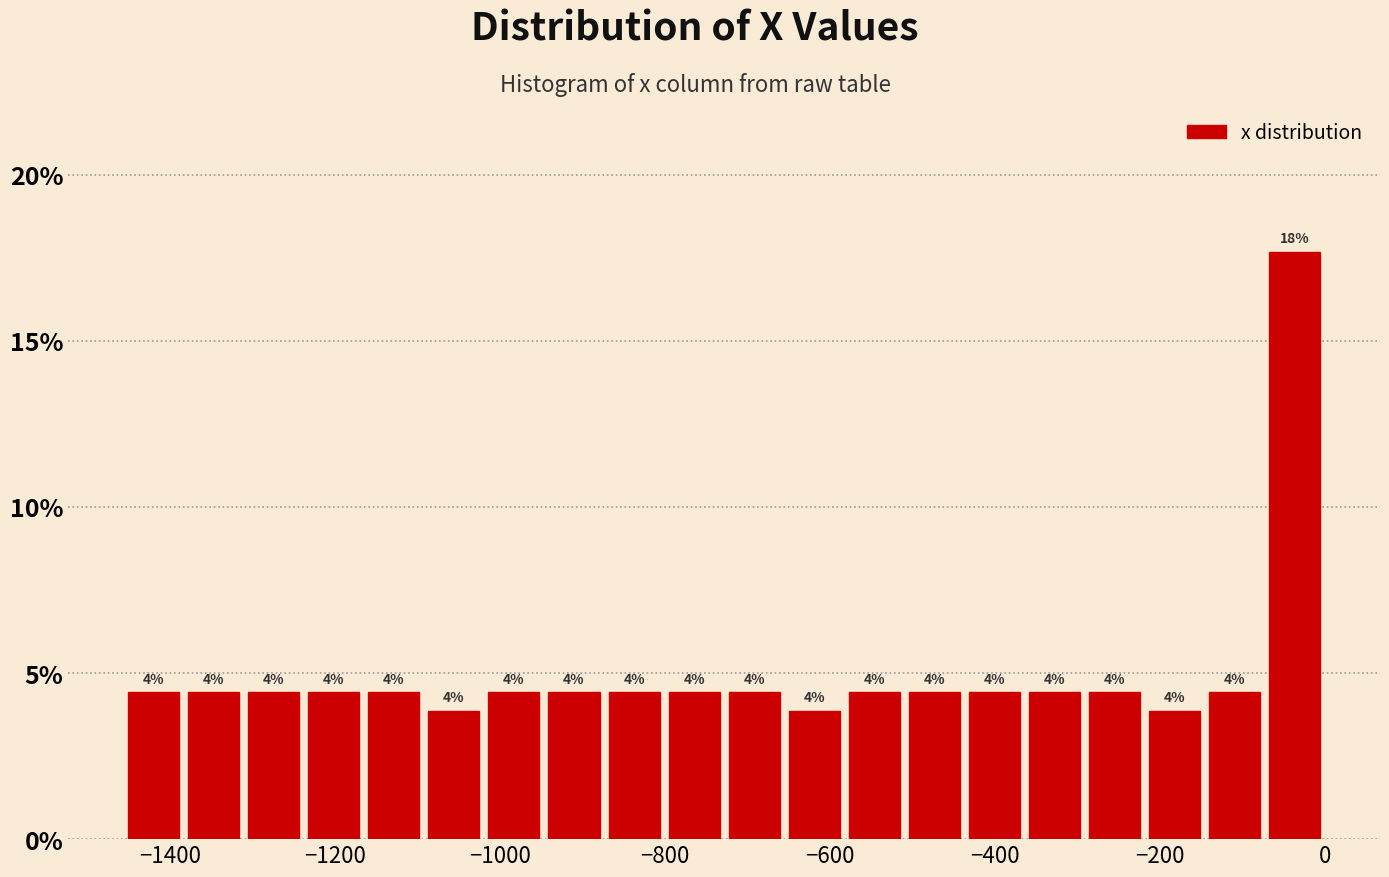

Around what value on the x-axis is the tallest bar? Give the approximate position of its centre, as read against the axis.

-40